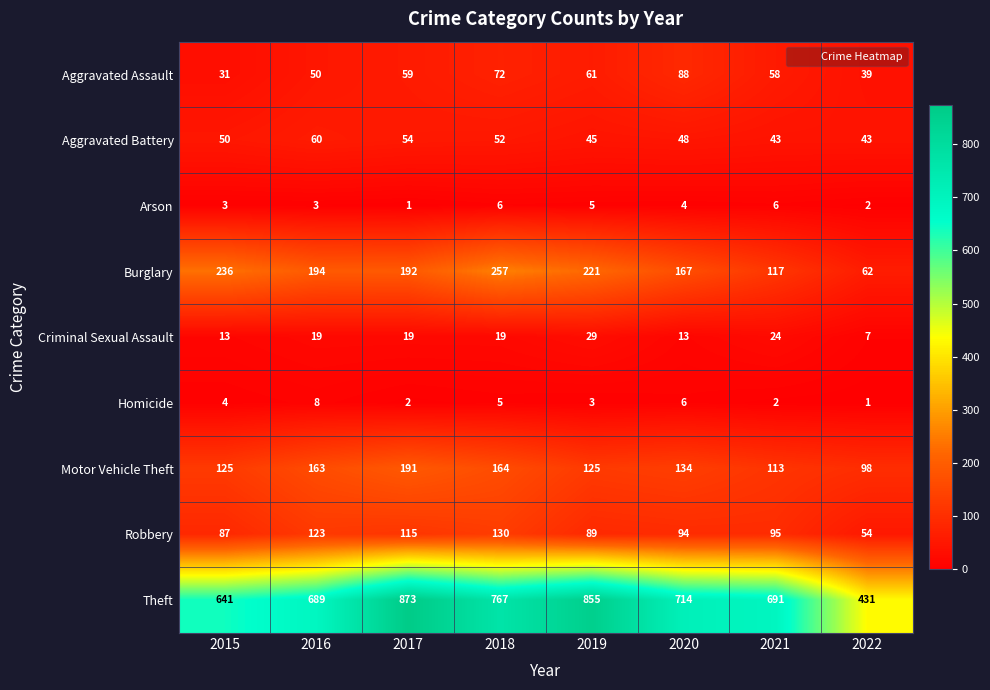

Is it true that Aggravated Assault equals 61 at 2019?

True